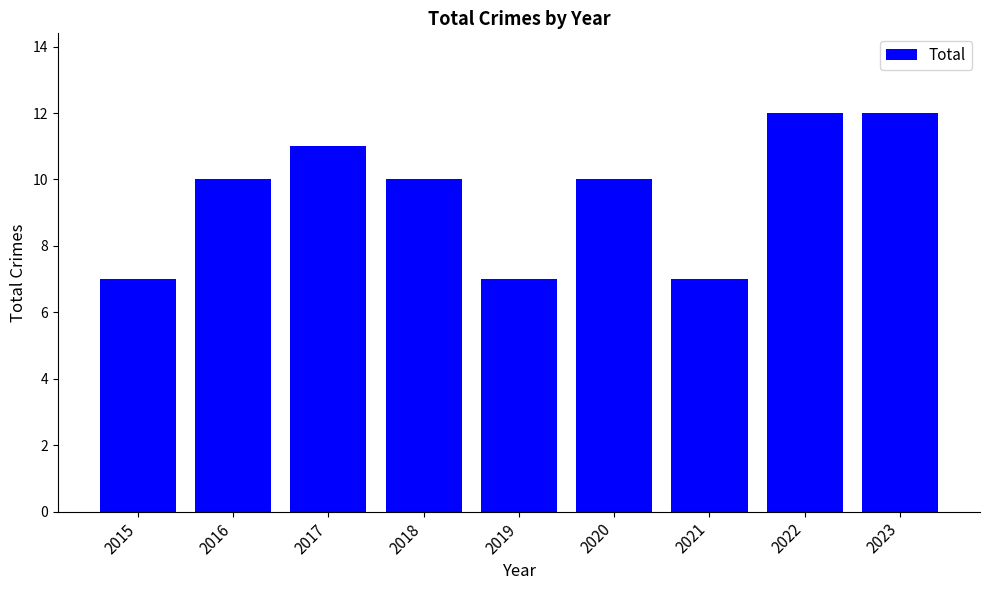

What is the value of the 8th bar from the left?

12